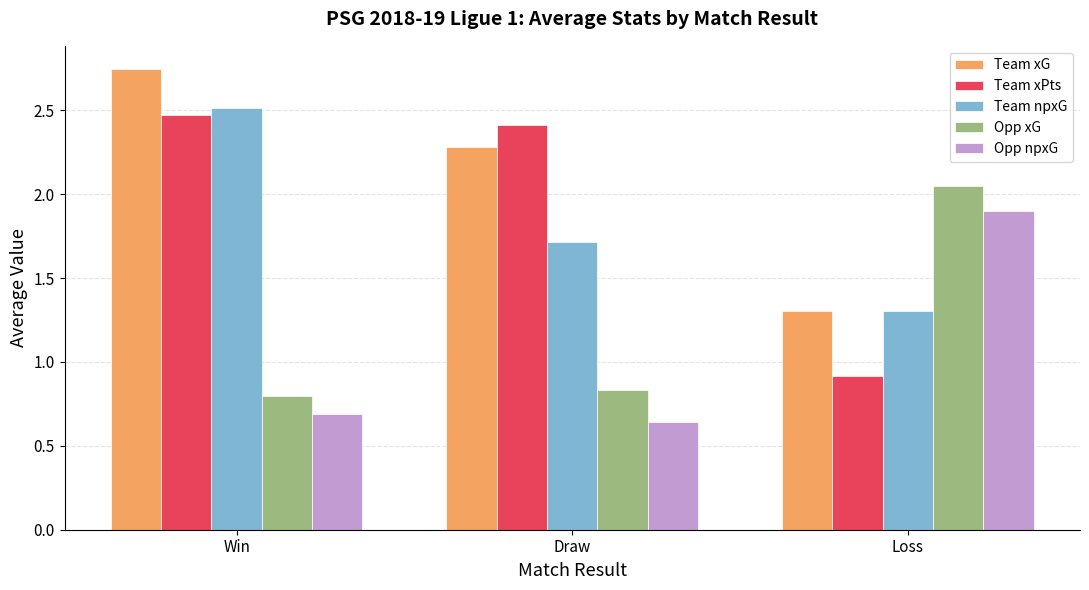

How many bars are there in total?

15